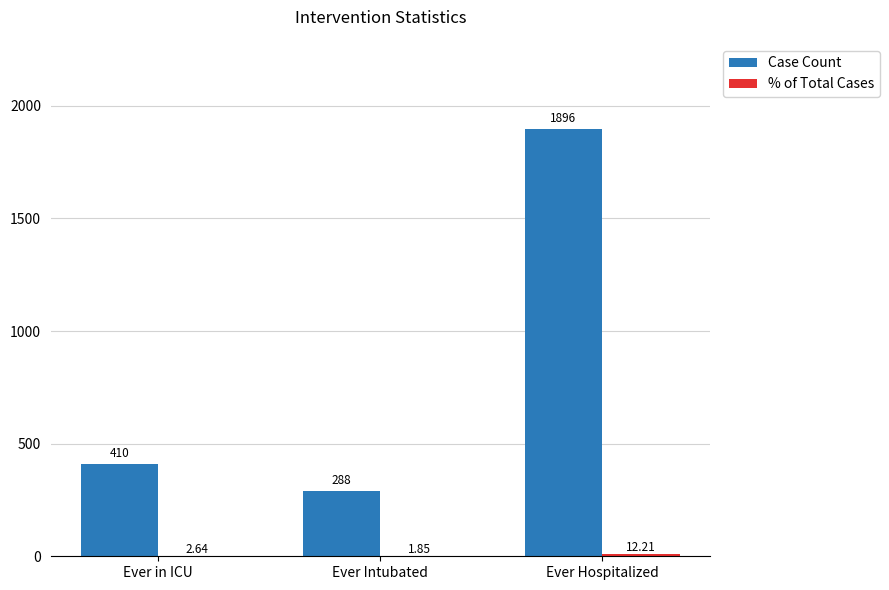

Which category has the highest value in the Case Count series?

Ever Hospitalized